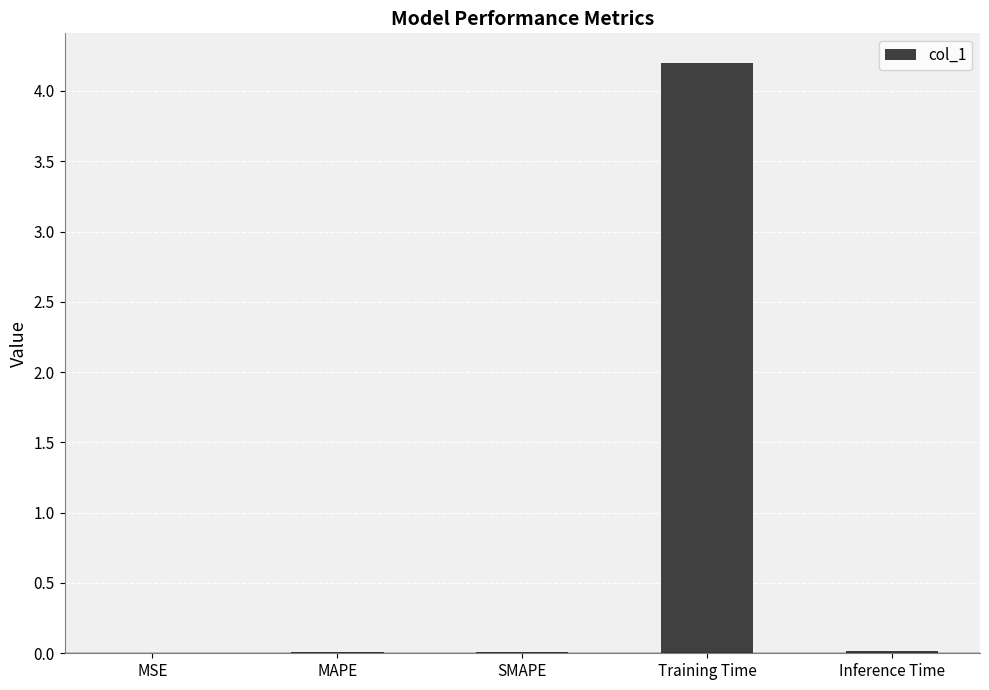

What is the sum of all values?

4.2